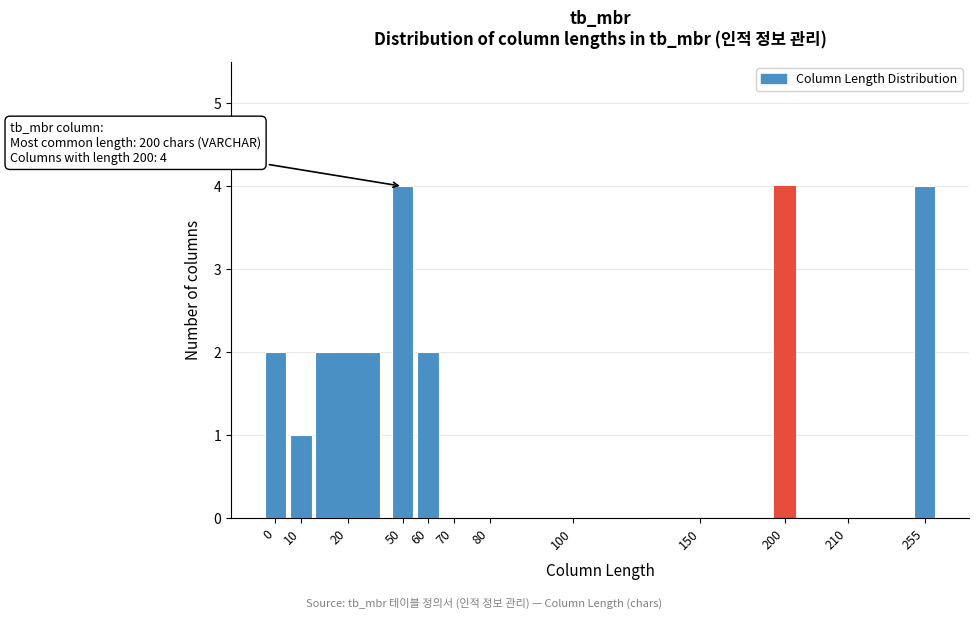

Reading left to right, what are all the values shown in this chart?

0=2	10=1	20=2	50=4	60=2	70=0	80=0	100=0	150=0	200=4	210=0	255=4